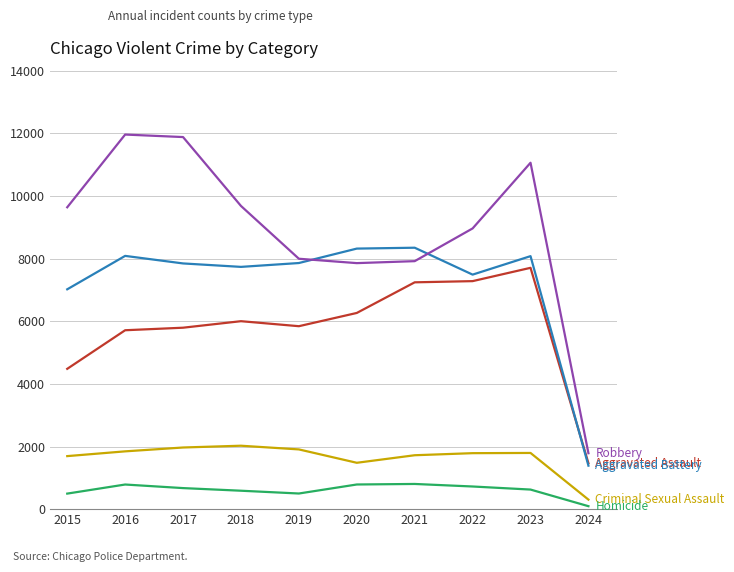

What is the maximum value shown in the chart?

11960